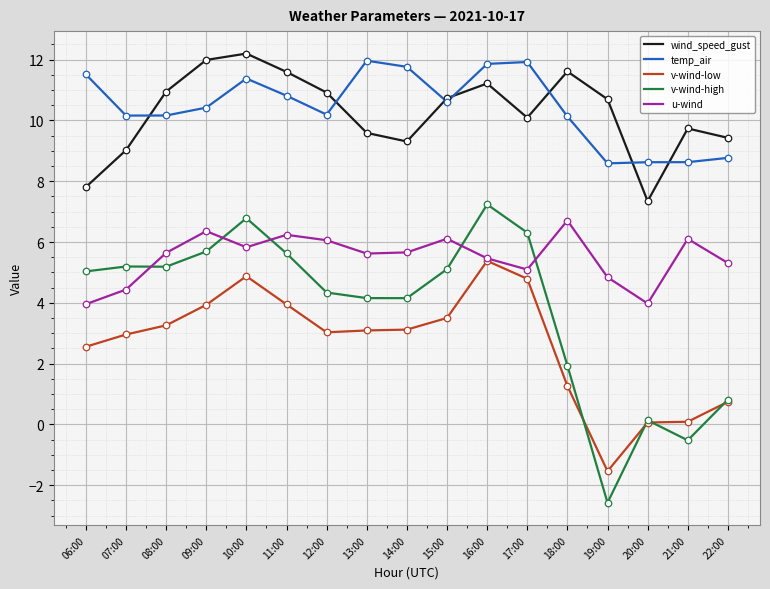

Which series has the widest spread of values?

v-wind-high